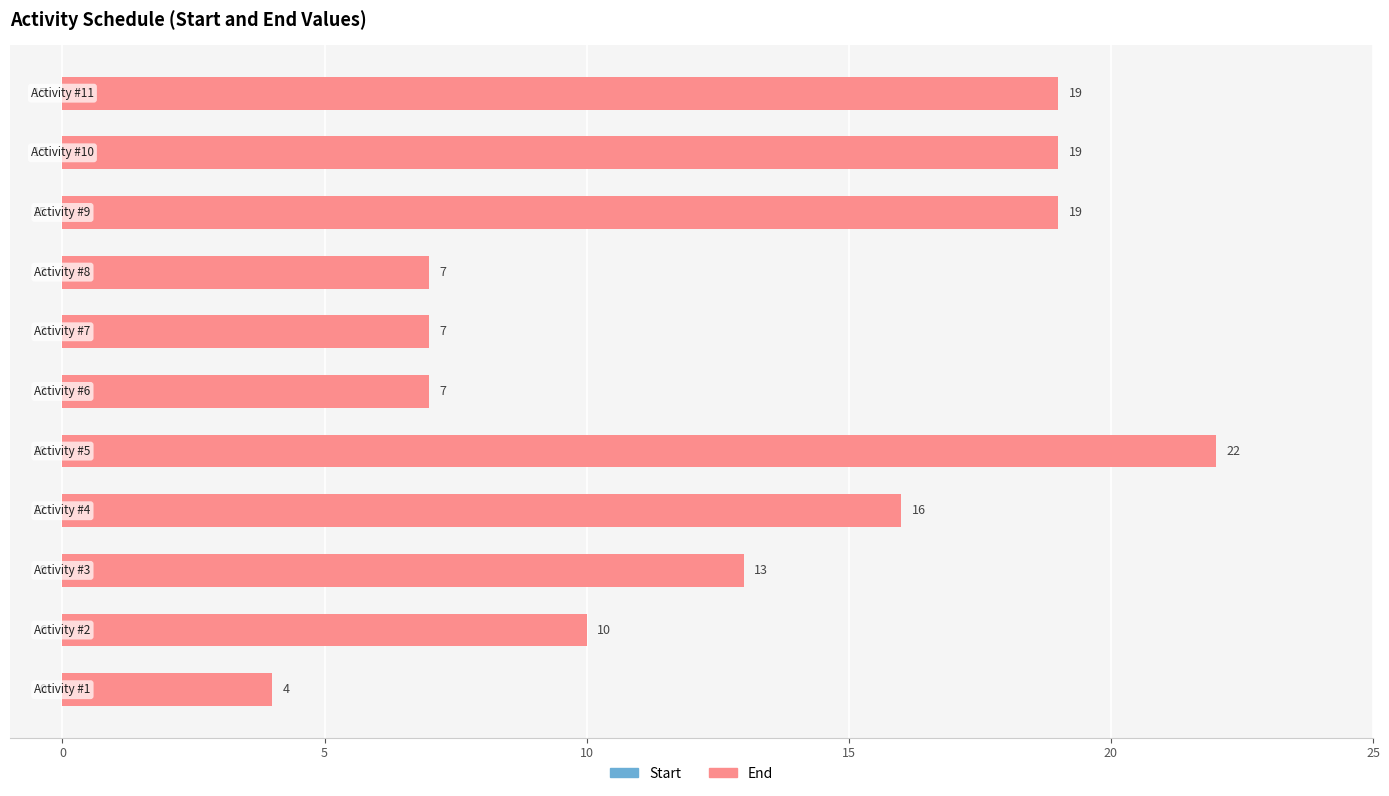

Between 0 and 10, which series saw the biggest shift?

Start